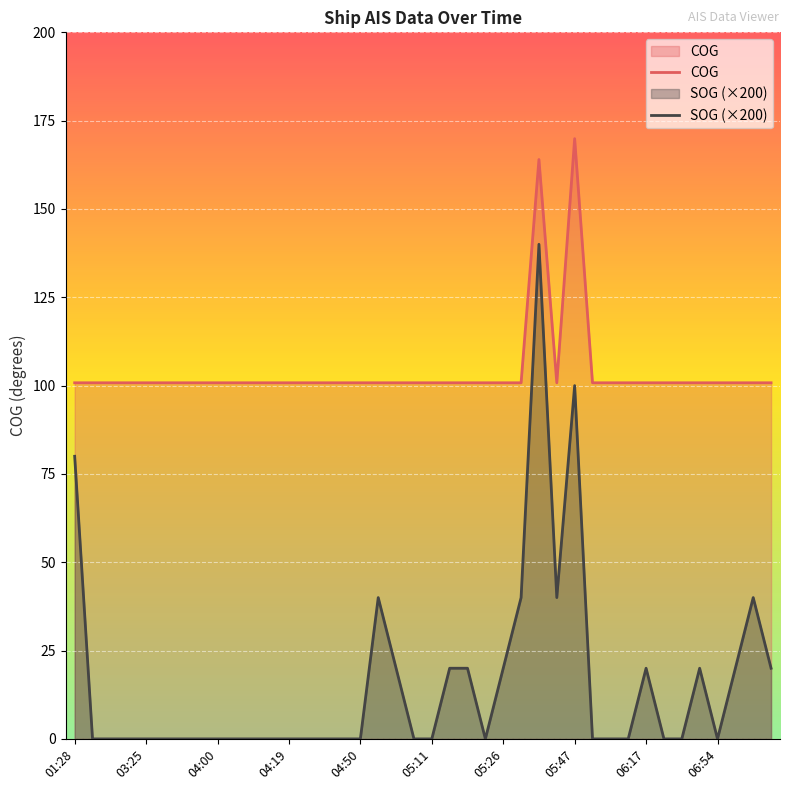

True or false: COG has a value of 159.0 at 05:26.

False